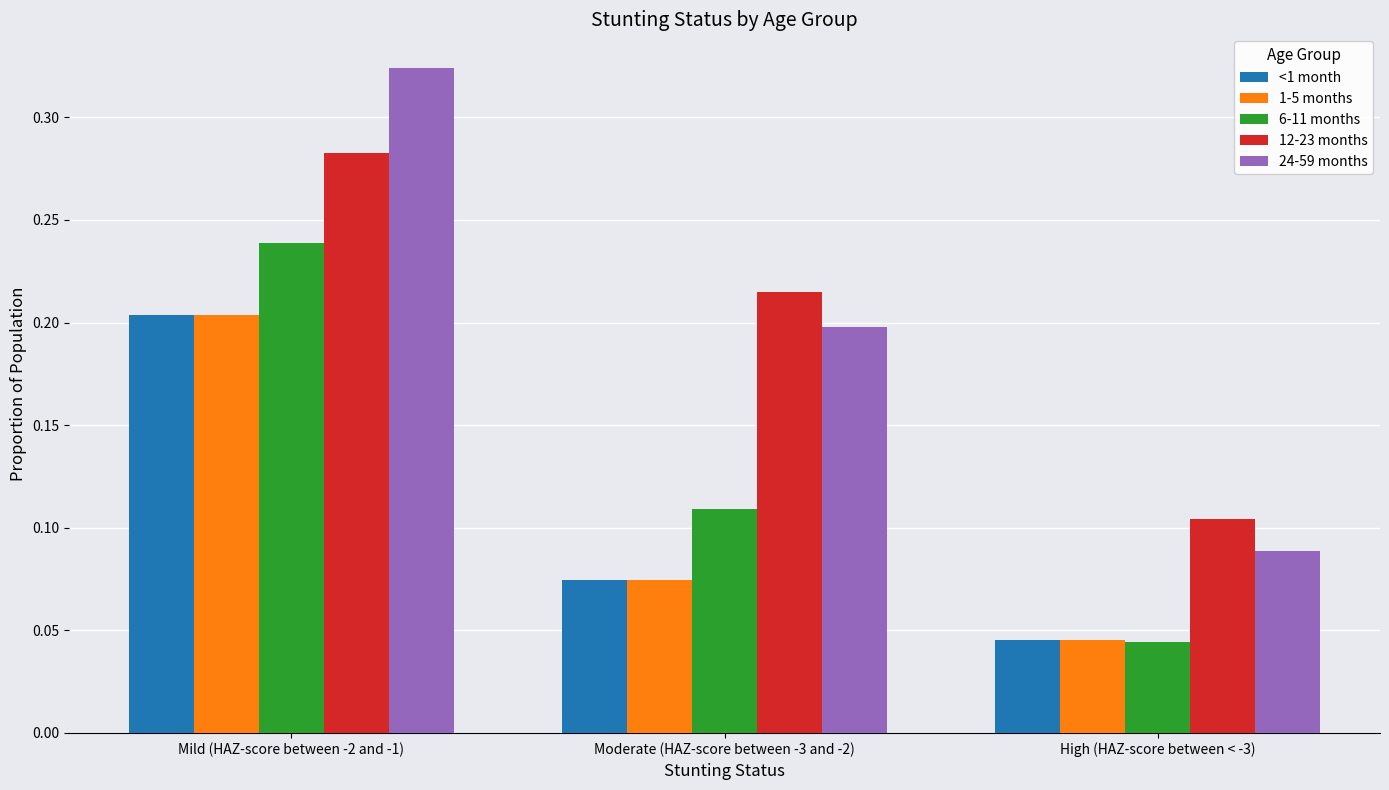

Is the value of 6-11 months at Mild (HAZ-score between -2 and -1) greater than the value of <1 month at High (HAZ-score between < -3)?

Yes